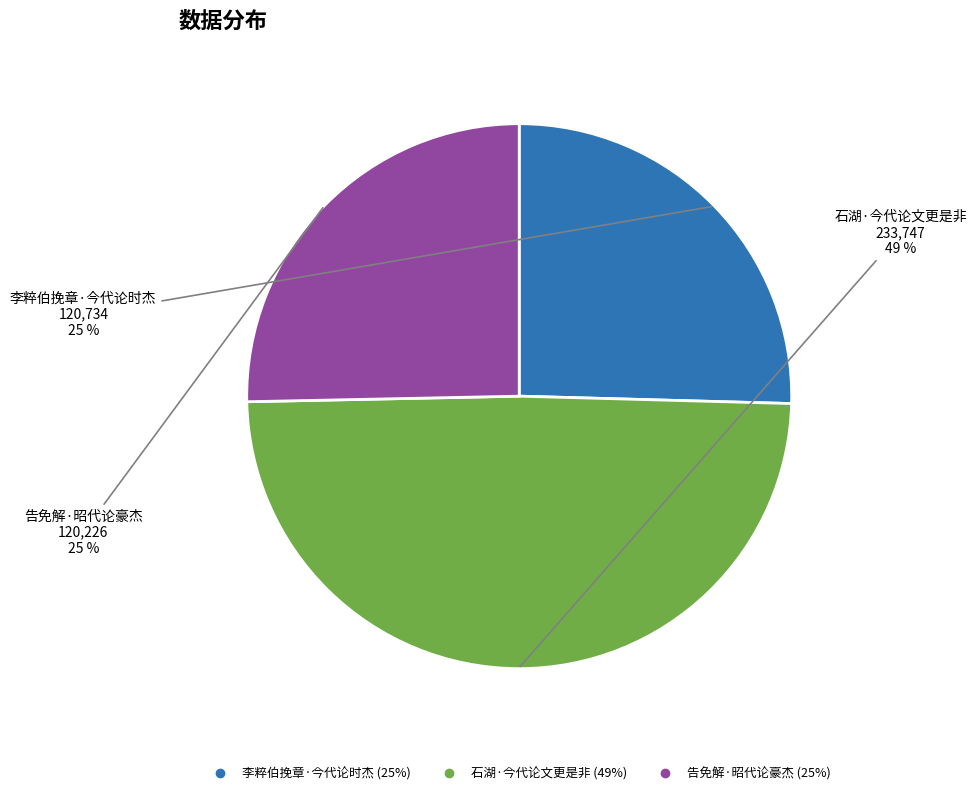

Does 告免解·昭代论豪杰 represent more than half of the total?

No